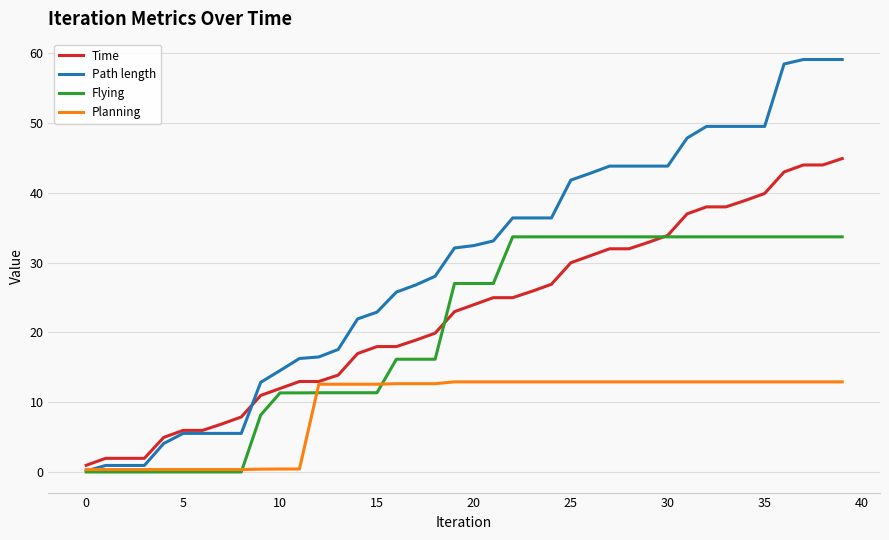

How many values in the Planning series exceed 12?

28